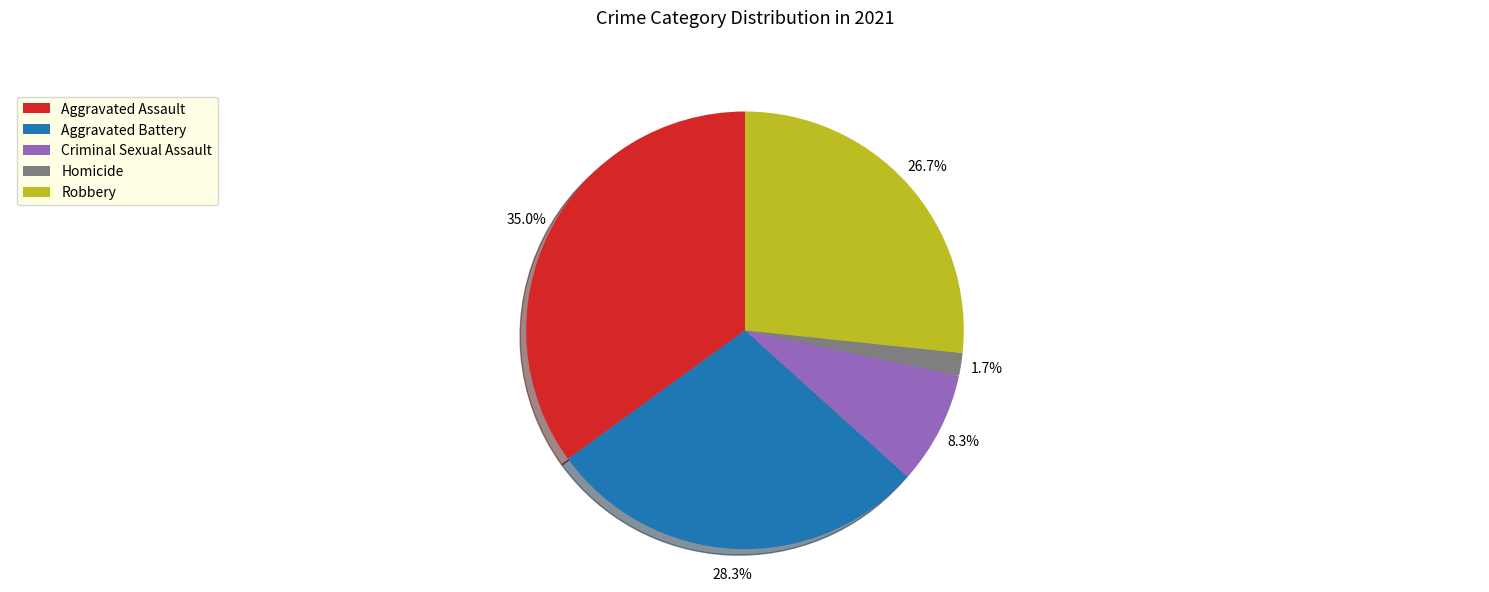

What is the largest slice in the pie chart?

Aggravated Assault